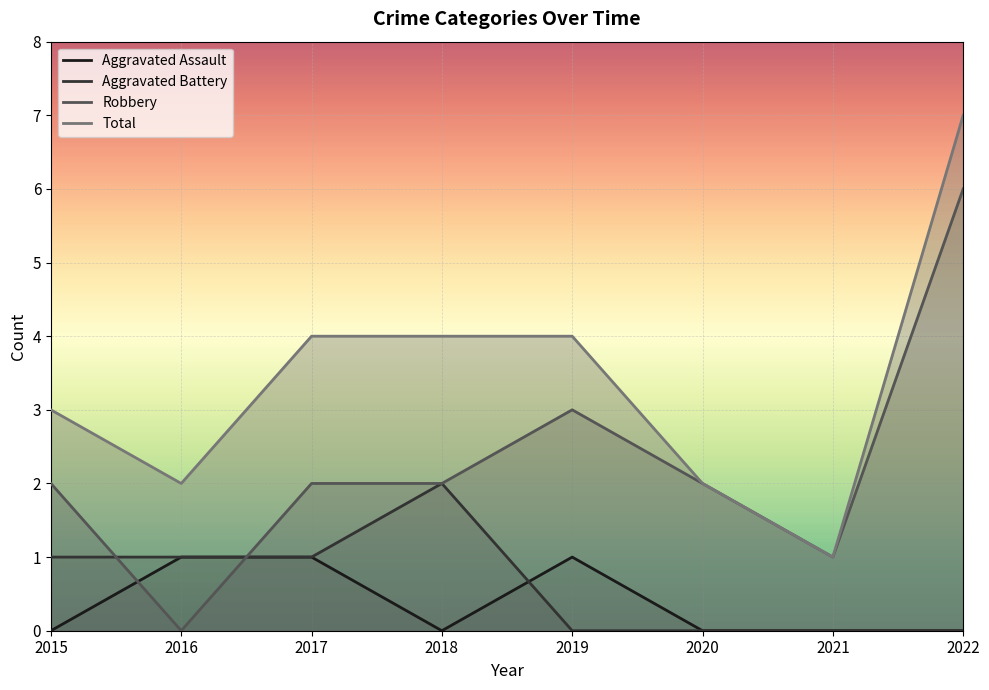

How many times do Aggravated Battery and Aggravated Assault cross each other?

1